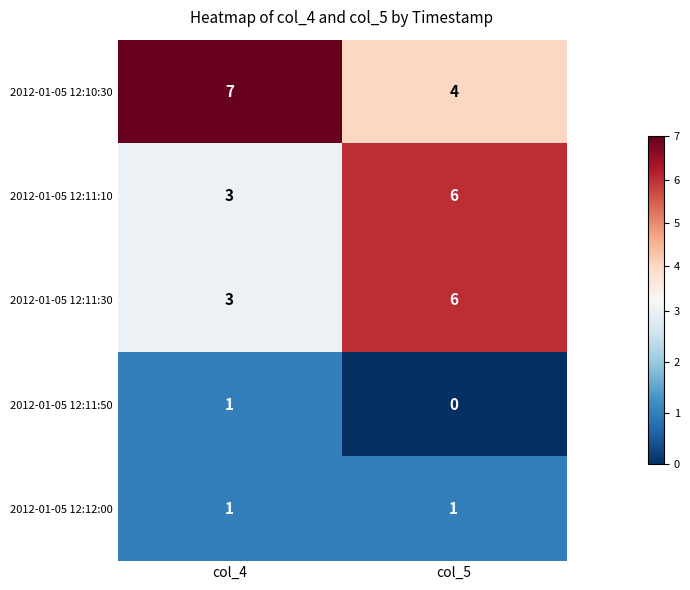

What is the spread (max minus min) of values at col_4?

6